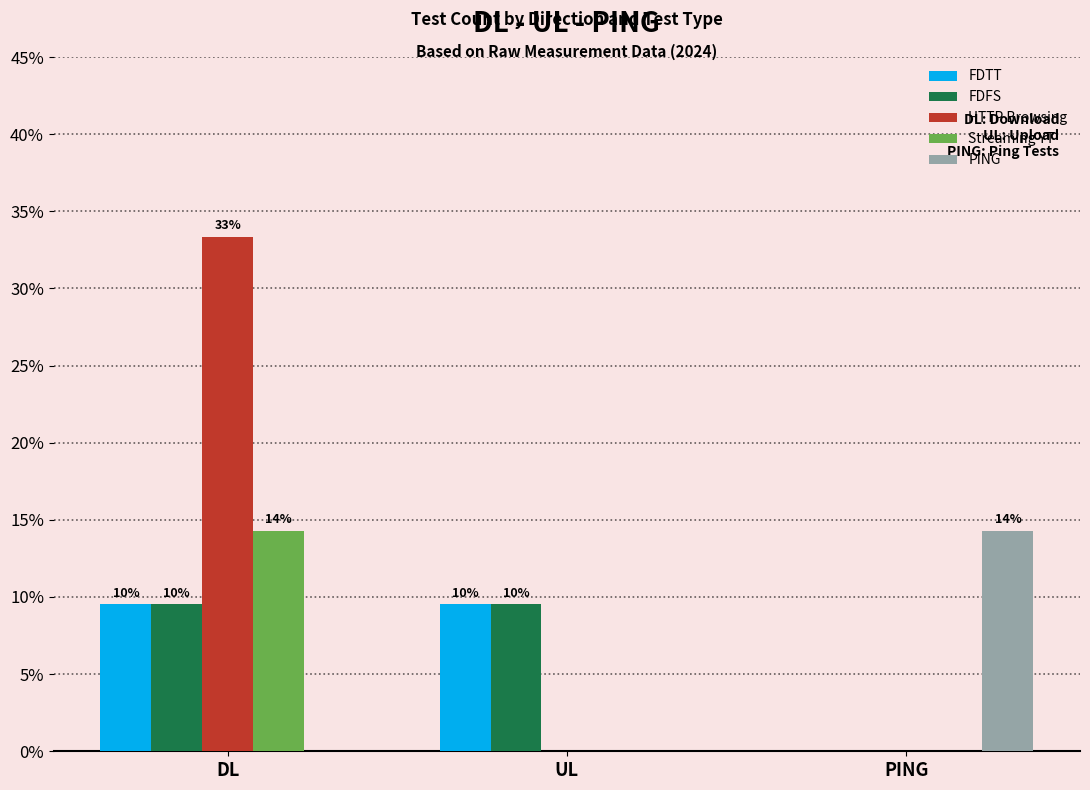

Reading left to right, what are all the values shown in this chart?

FDTT: 9.5	9.5	0.0
FDFS: 9.5	9.5	0.0
HTTP Browsing: 33.3	0.0	0.0
Streaming YT: 14.3	0.0	0.0
PING: 0.0	0.0	14.3